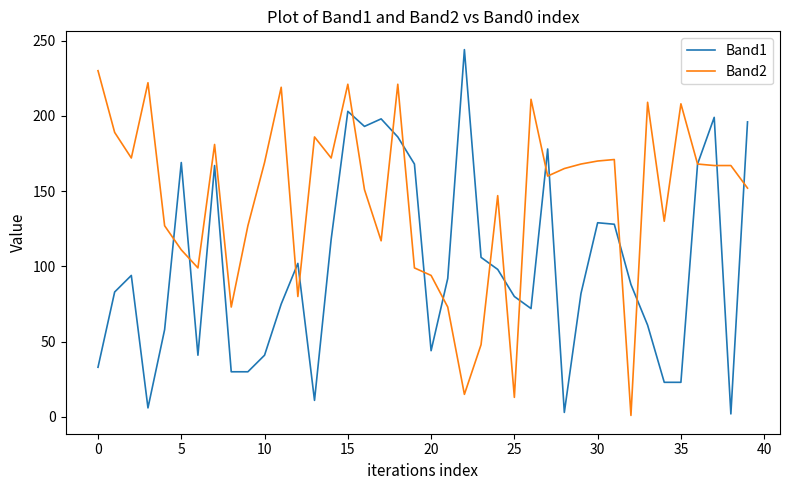

True or false: Band1 and Band2 intersect in this chart.

True